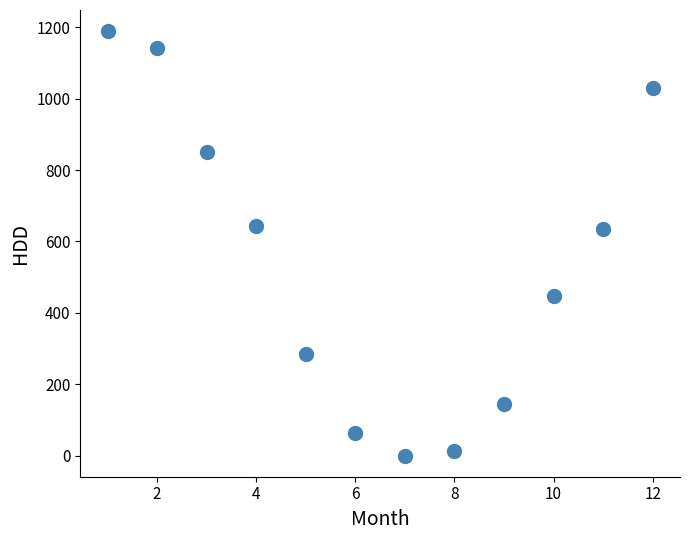

What is the range of X values (max minus min)?

11